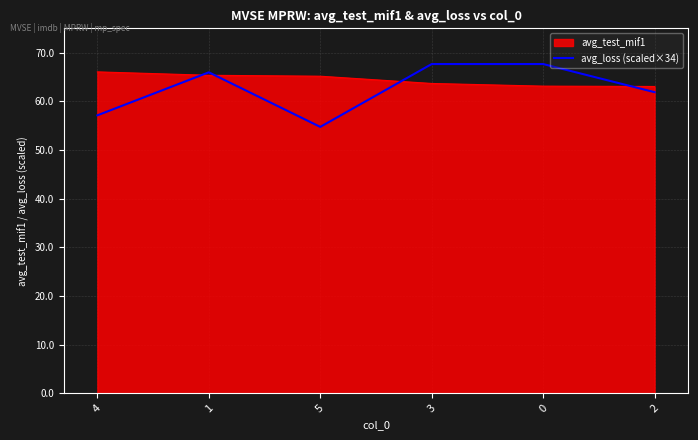

At which label is the value closest to 61?

2